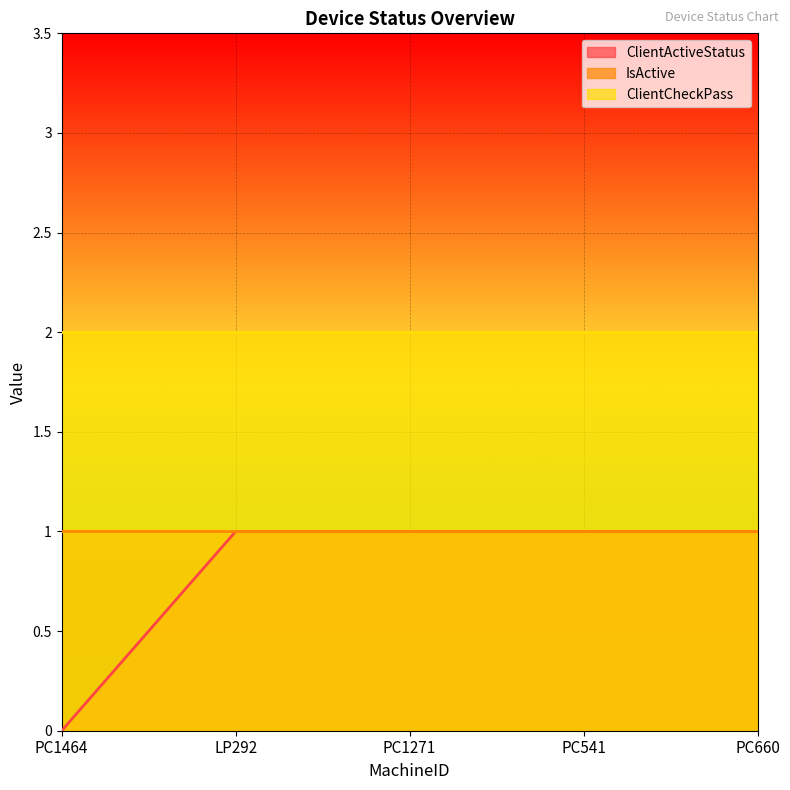

How many lines are shown in the chart?

3